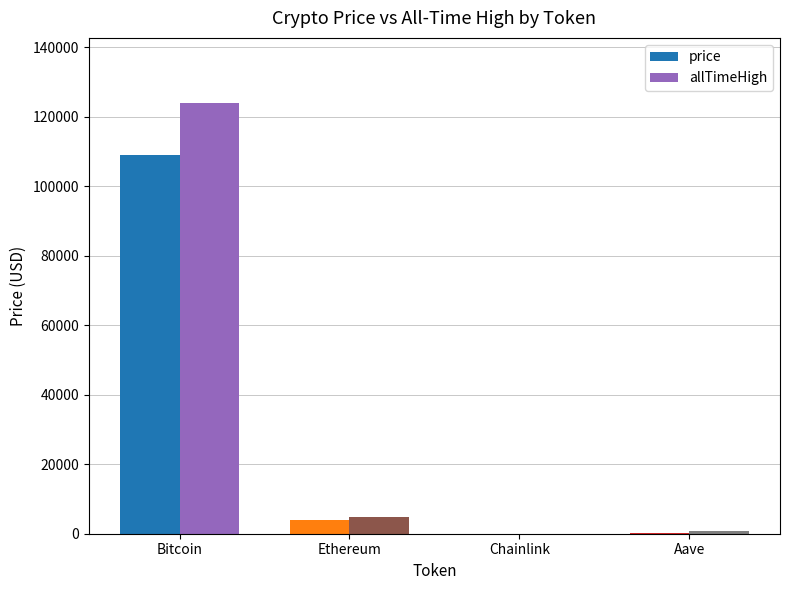

True or false: price has a value of 195221.1 at Bitcoin.

False